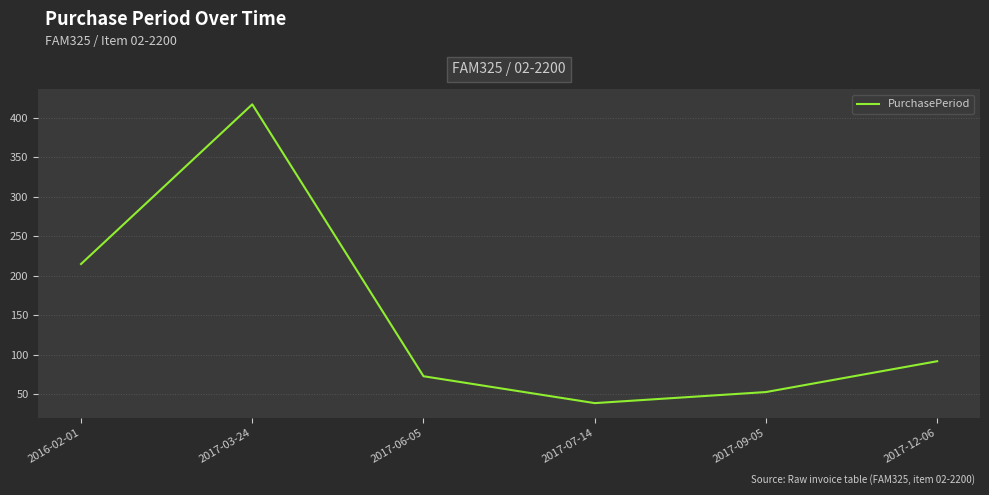

Where does the data first go above 92?

2016-02-01